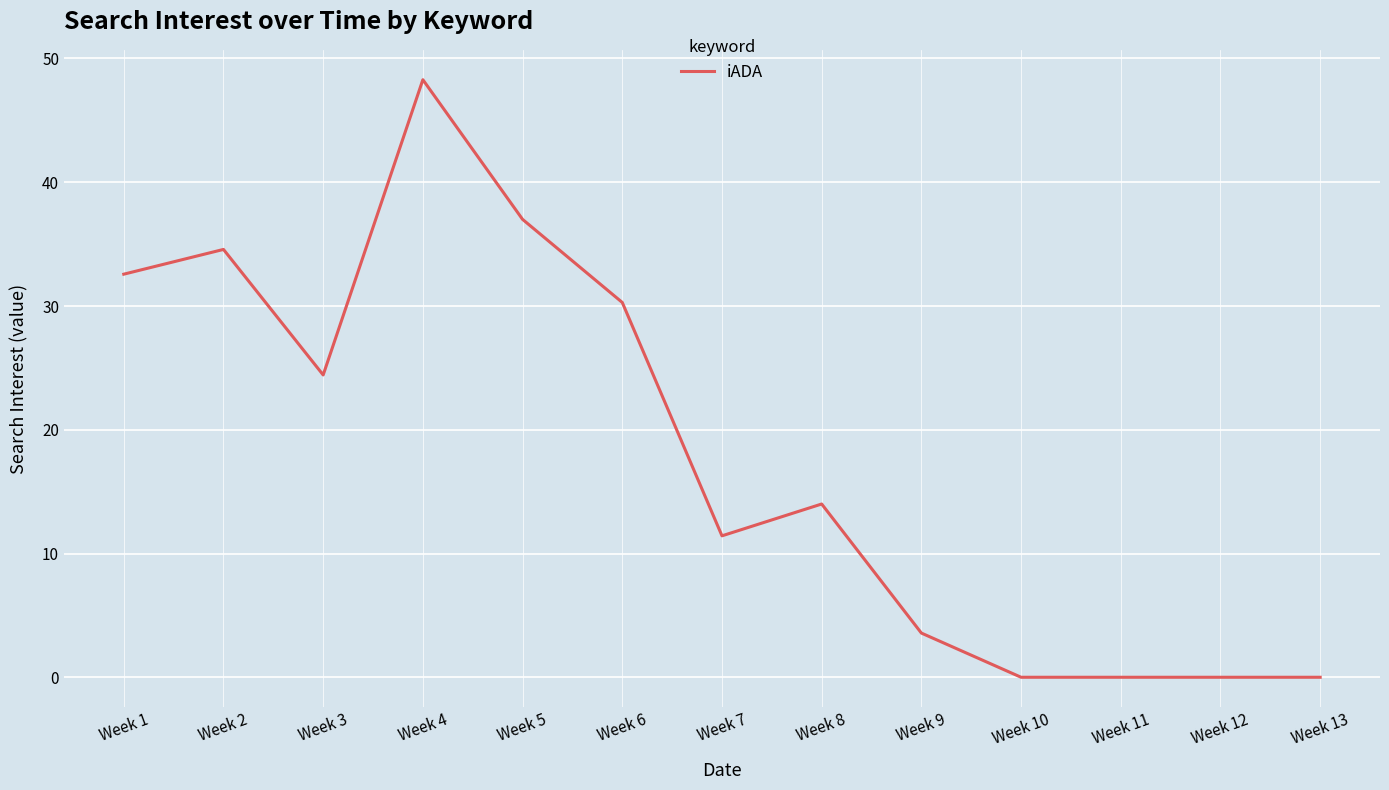

Where does the data first go above 14?

Week 1